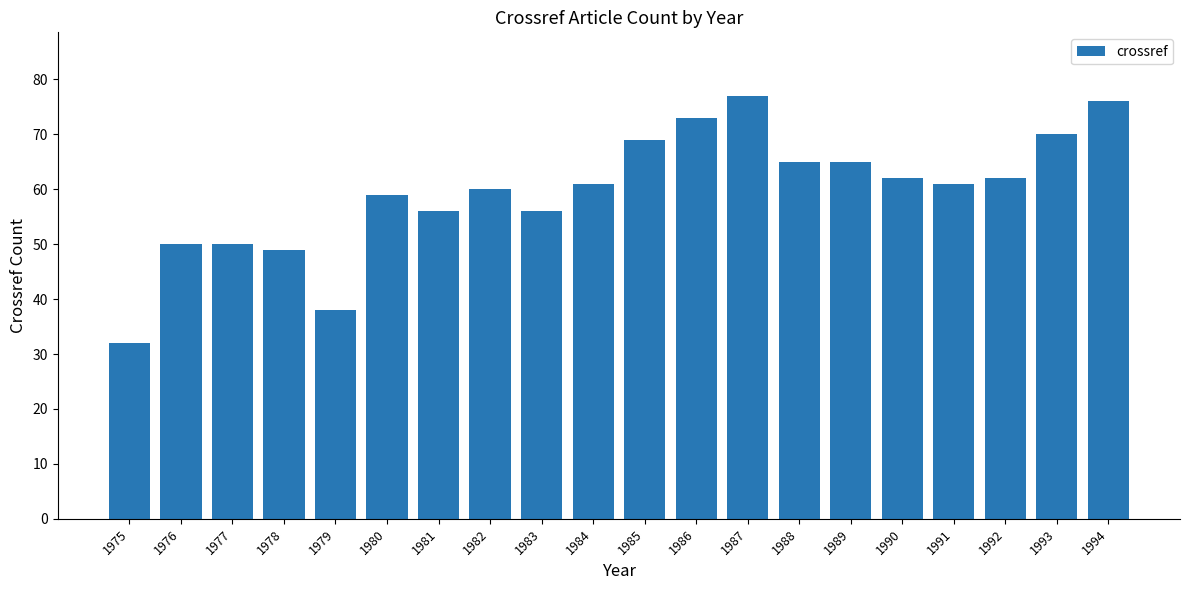

Read the value at 1978.

49